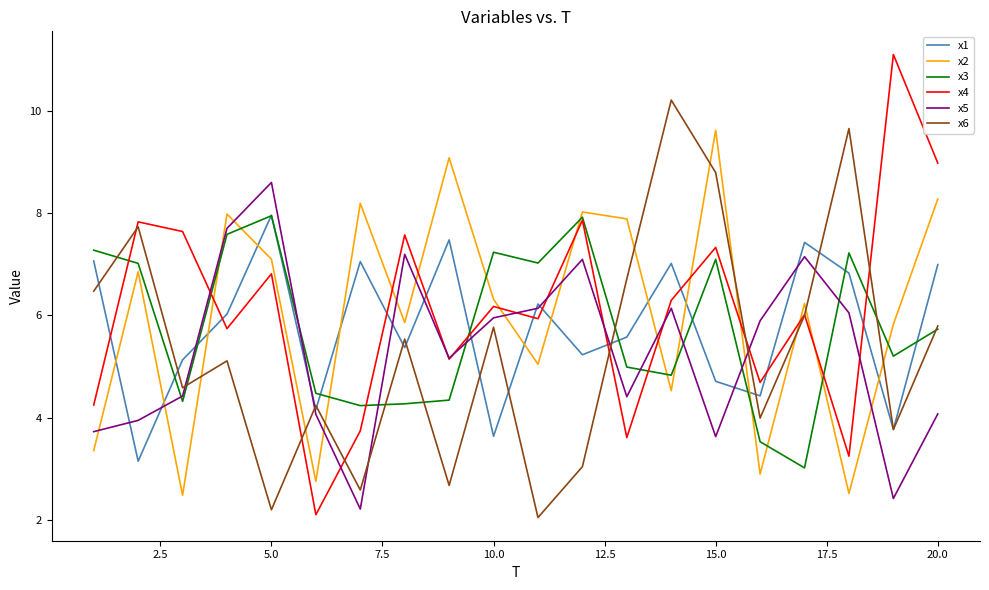

Count the number of data series in this chart.

6